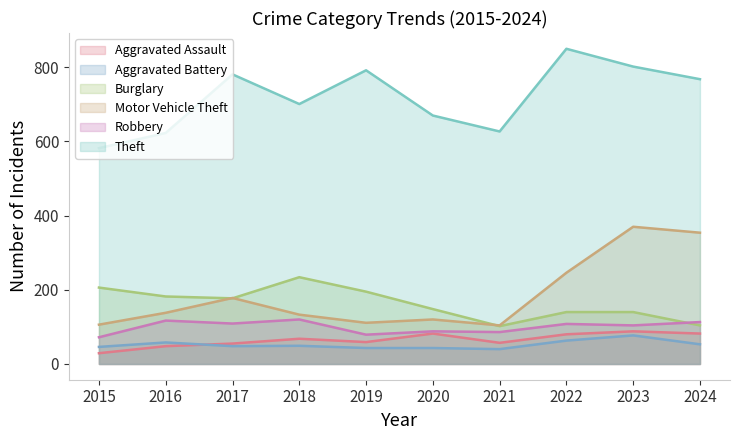

What is the spread (max minus min) of values at 2018?

652